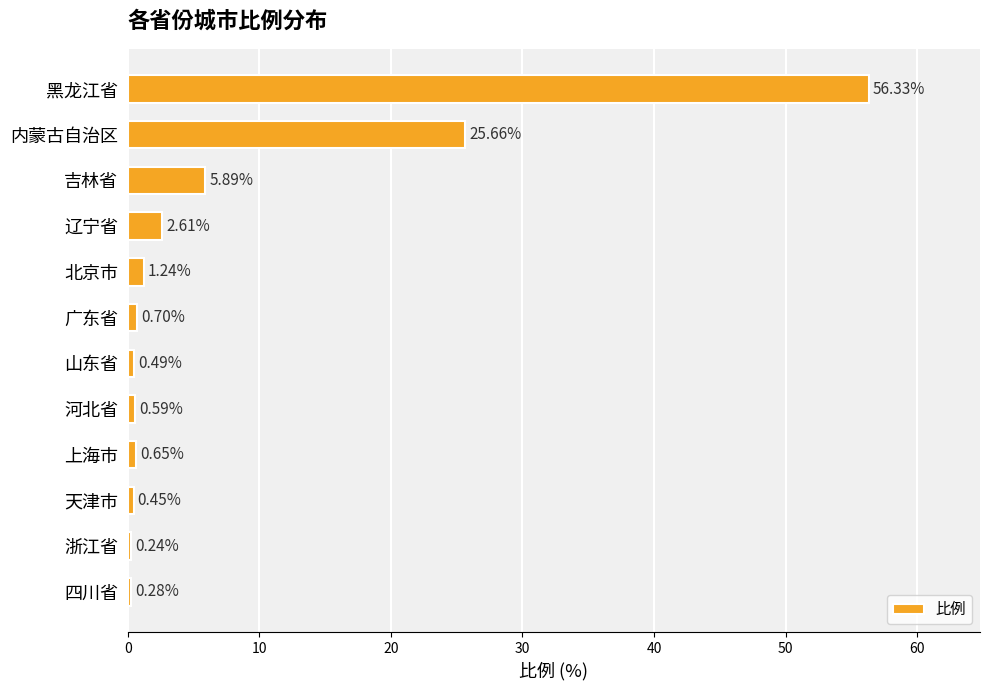

At which label is the value closest to 28?

内蒙古自治区